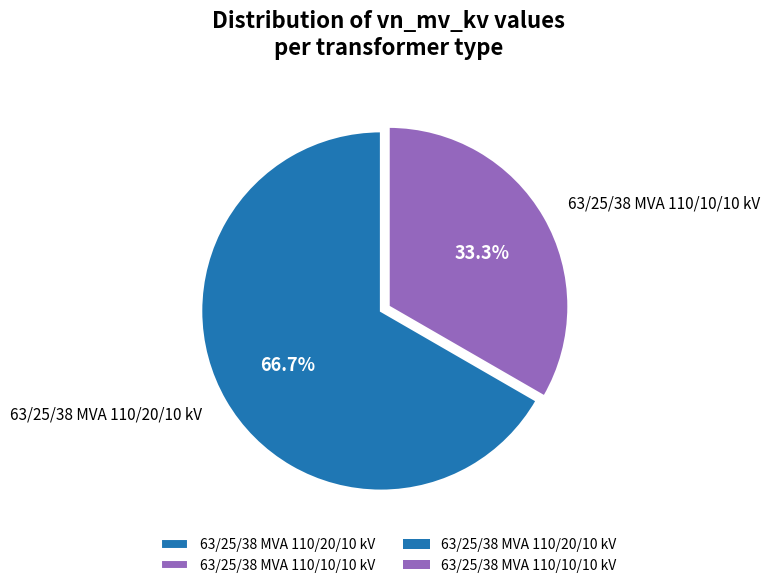

What is the majority slice?

63/25/38 MVA 110/20/10 kV